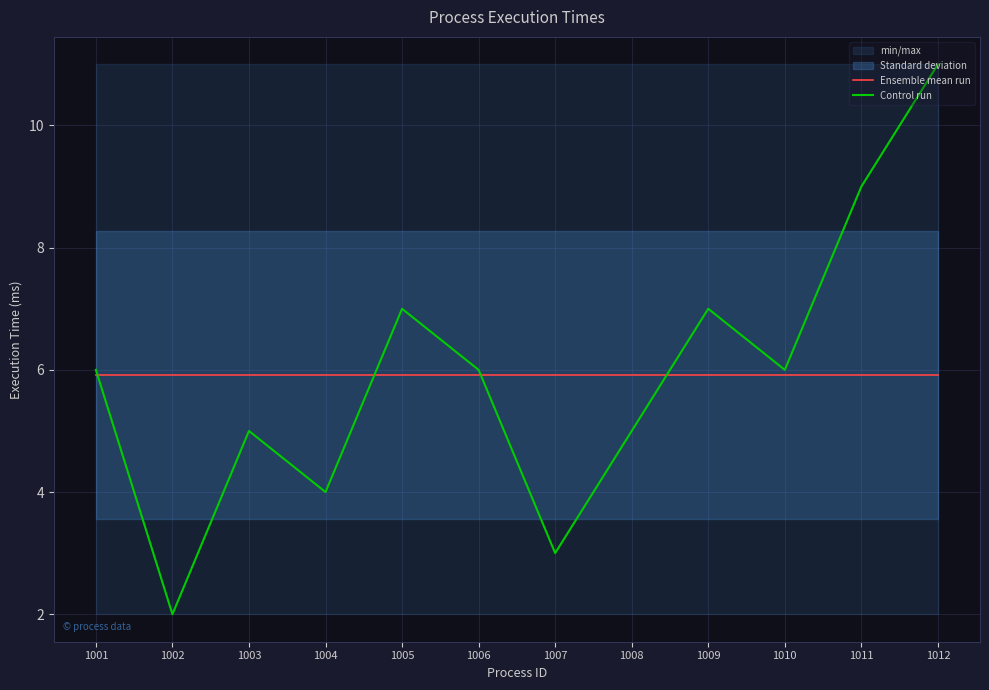

After their last crossing, which series has the higher values: Control run or Ensemble mean run?

Control run